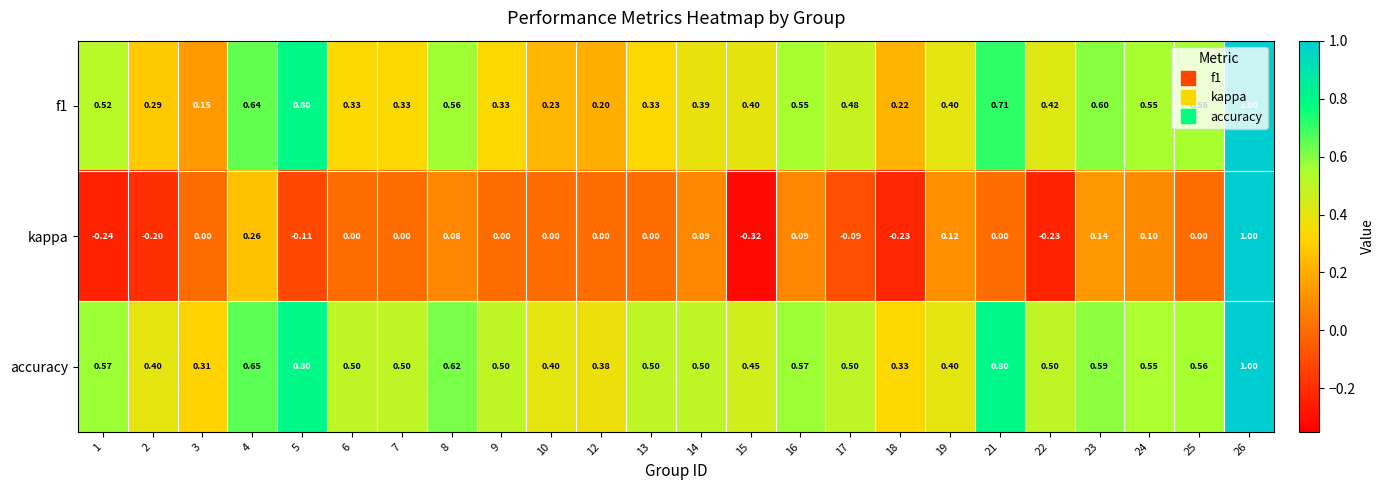

Which series has the largest range (max minus min)?

kappa